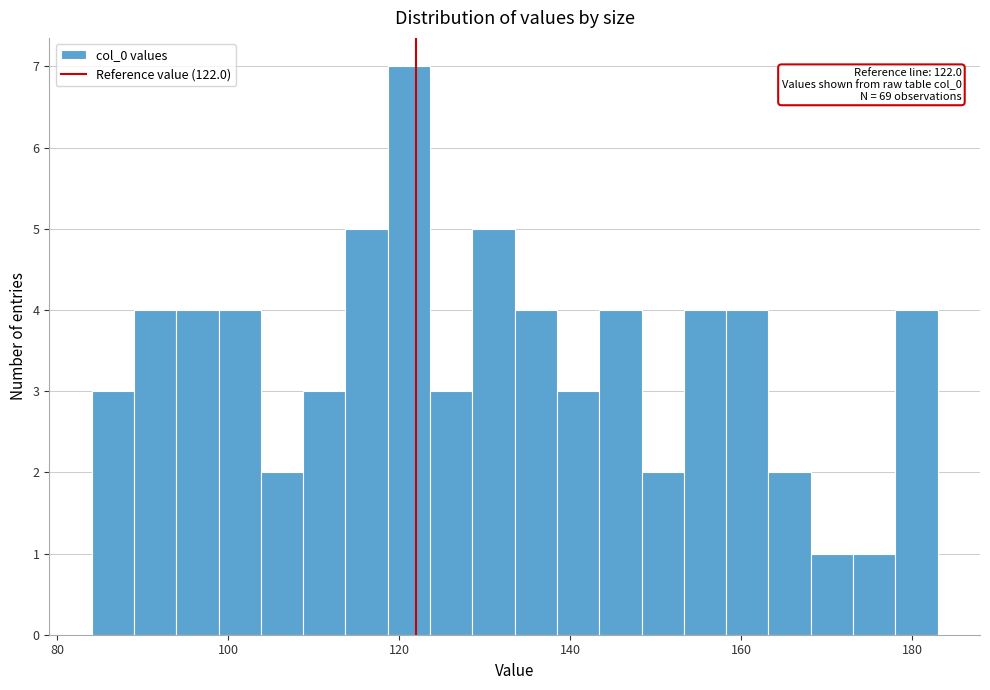

Around what value on the x-axis is the tallest bar? Give the approximate position of its centre, as read against the axis.

122